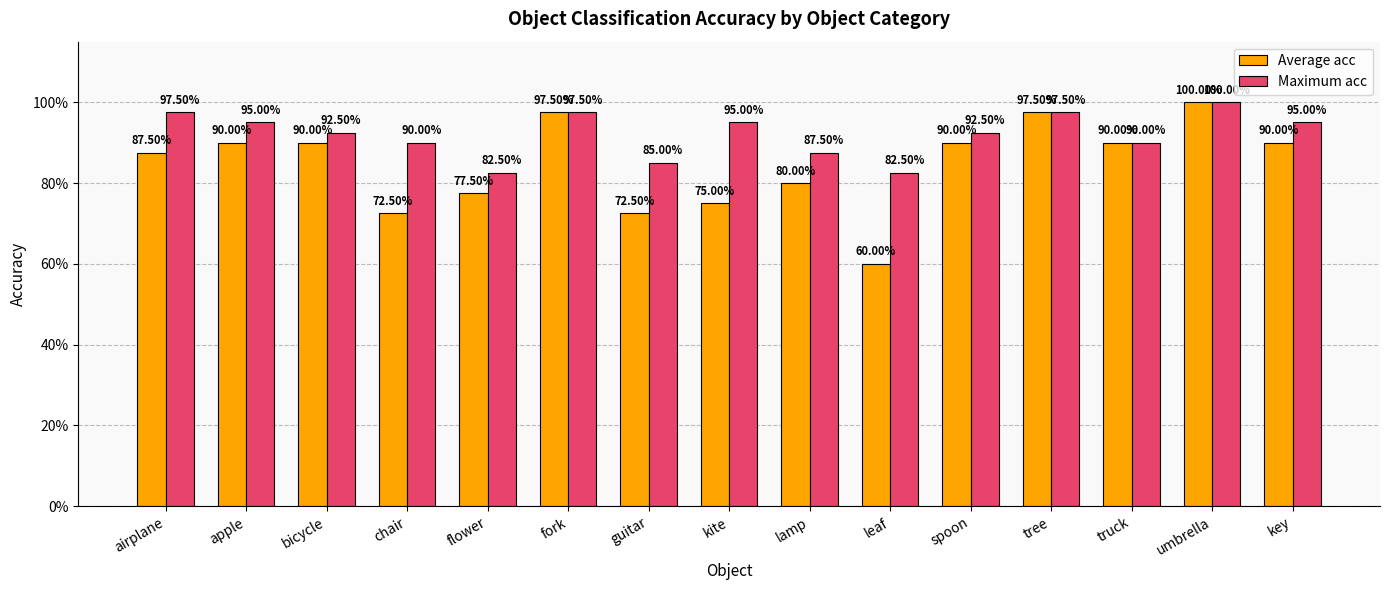

What are all the series names shown in the legend?

Average acc, Maximum acc